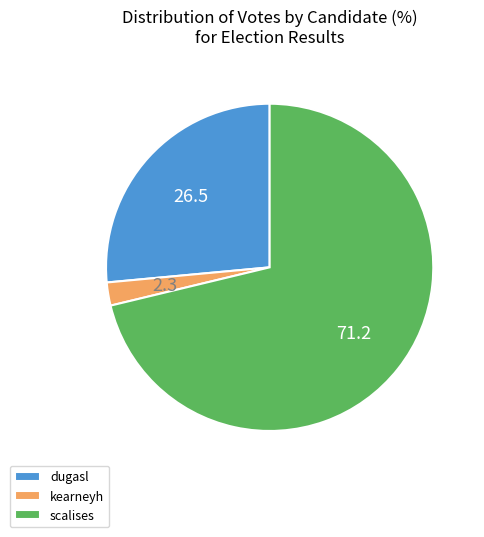

What is the ratio of the value at dugasl to the value at scalises?

0.4